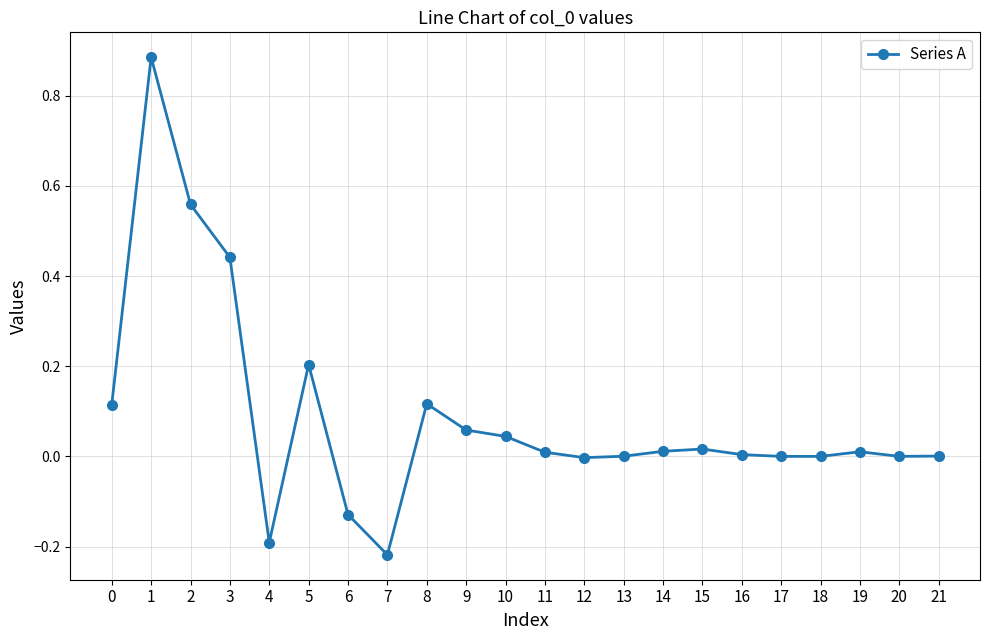

What is the difference between the second highest and second lowest values?

0.7